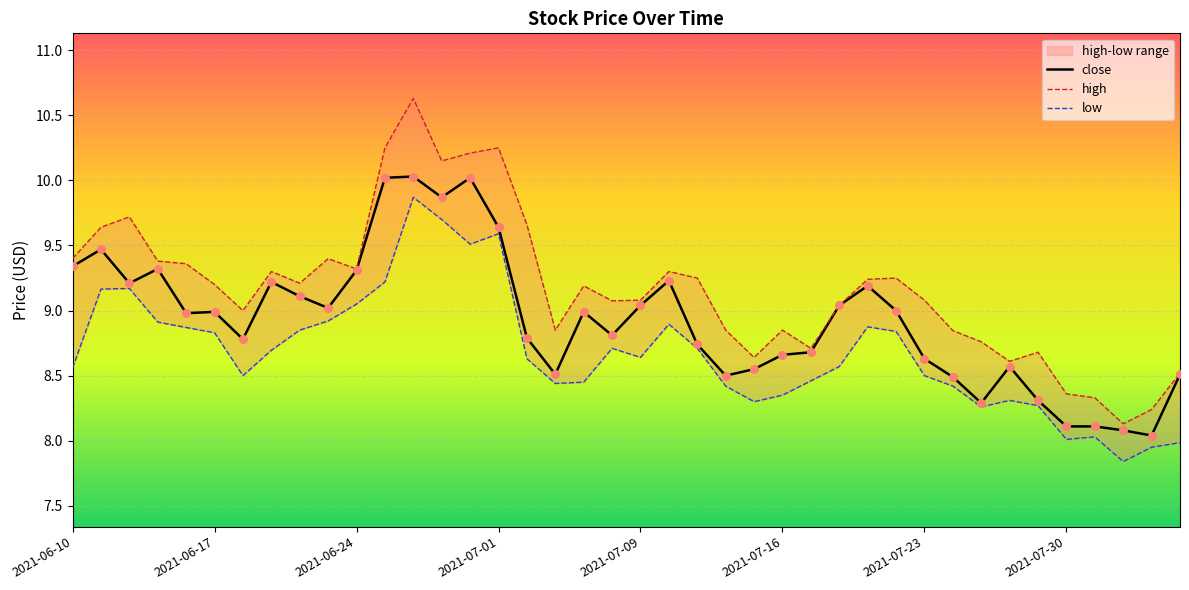

Which series has the largest Y range (max minus min)?

high